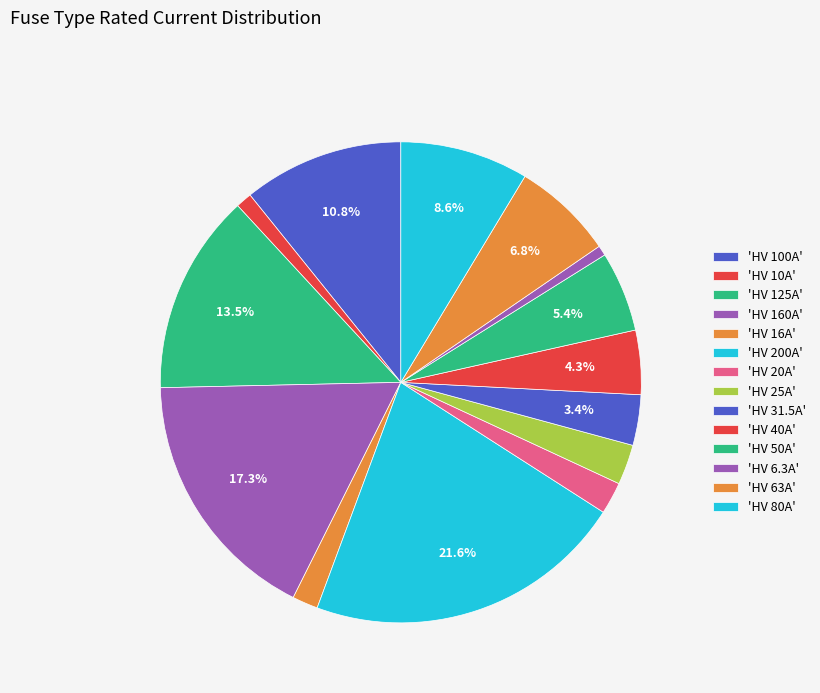

Is there any slice that represents more than half of the pie?

No